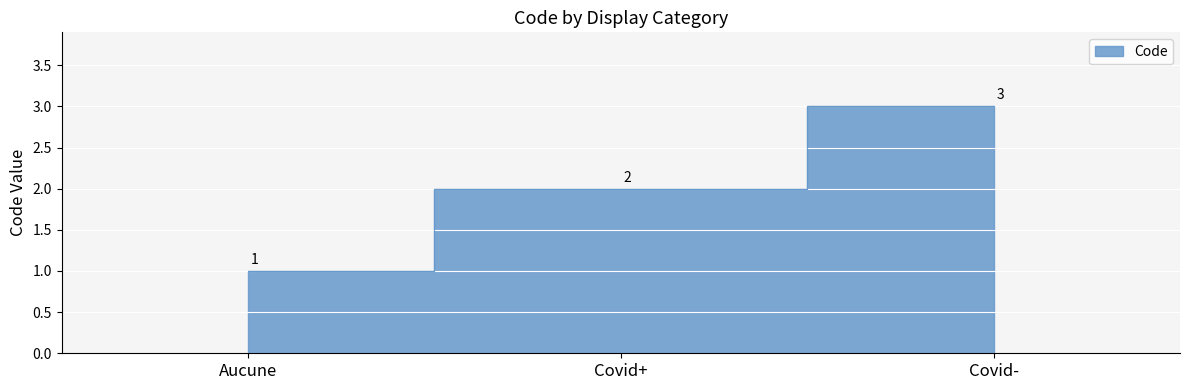

Rank the categories by value from highest to lowest.

Covid-, Covid+, Aucune